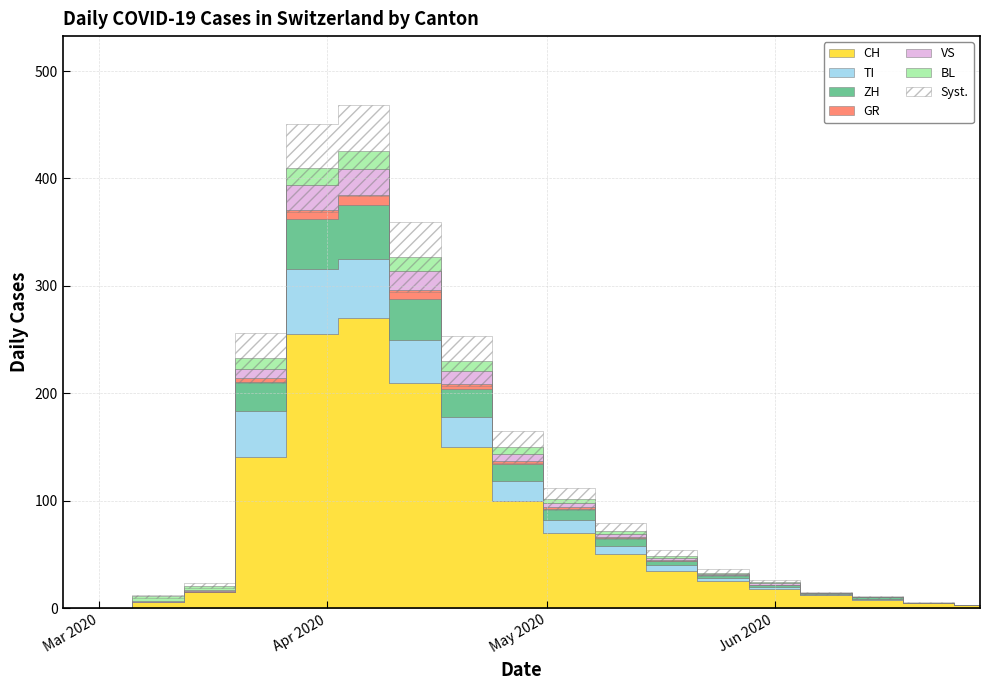

Which series changed the most between 2020-03-02 and 2020-04-06?

CH